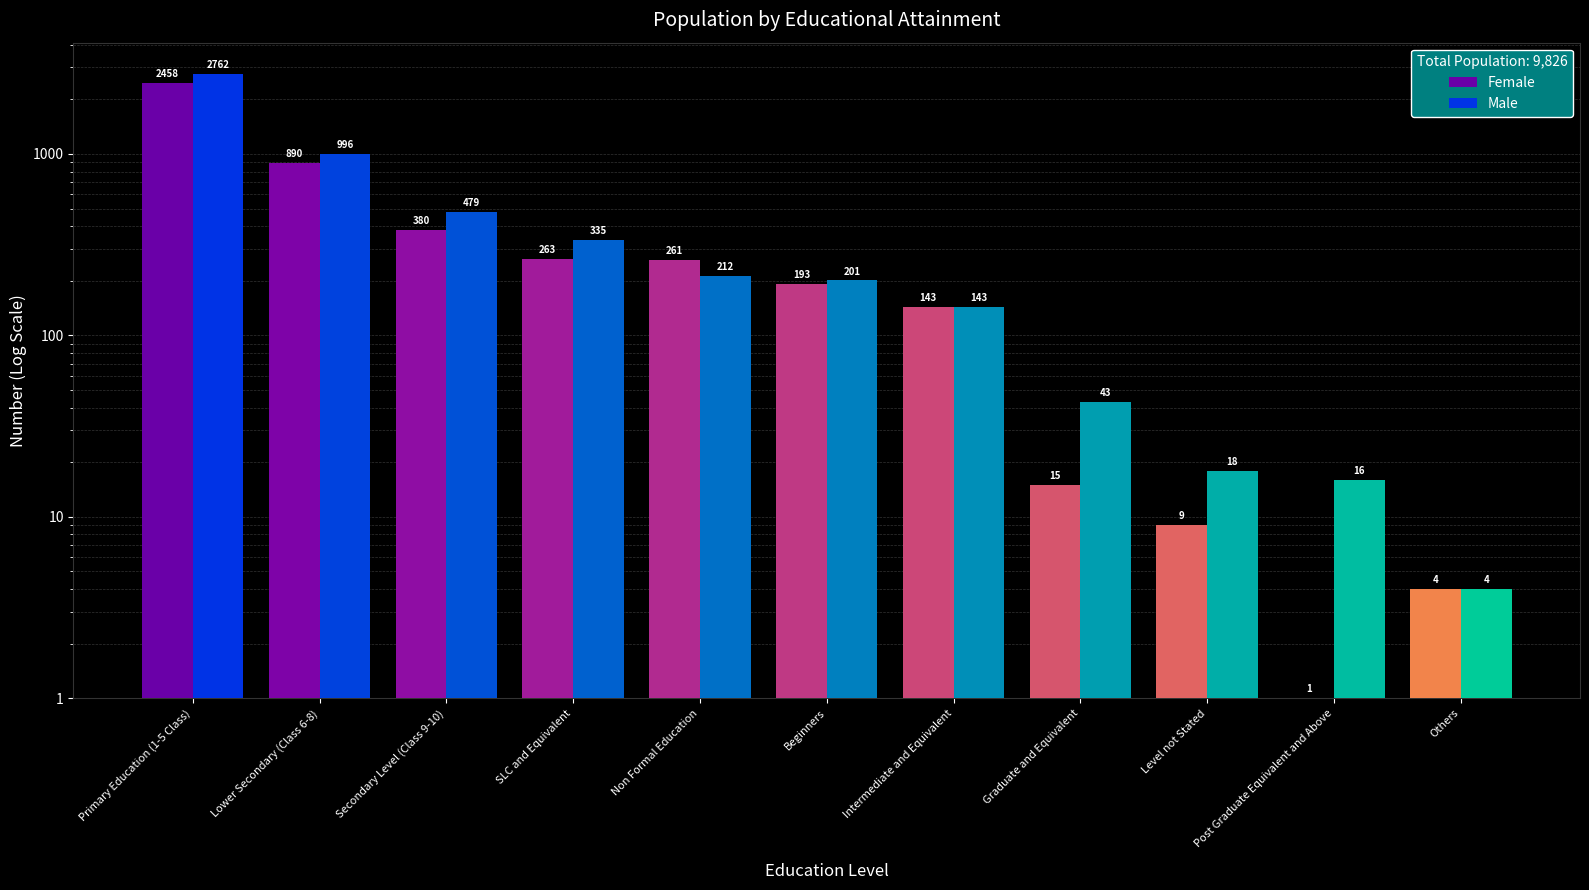

Which label corresponds to the largest value in the chart?

Primary Education (1-5 Class)